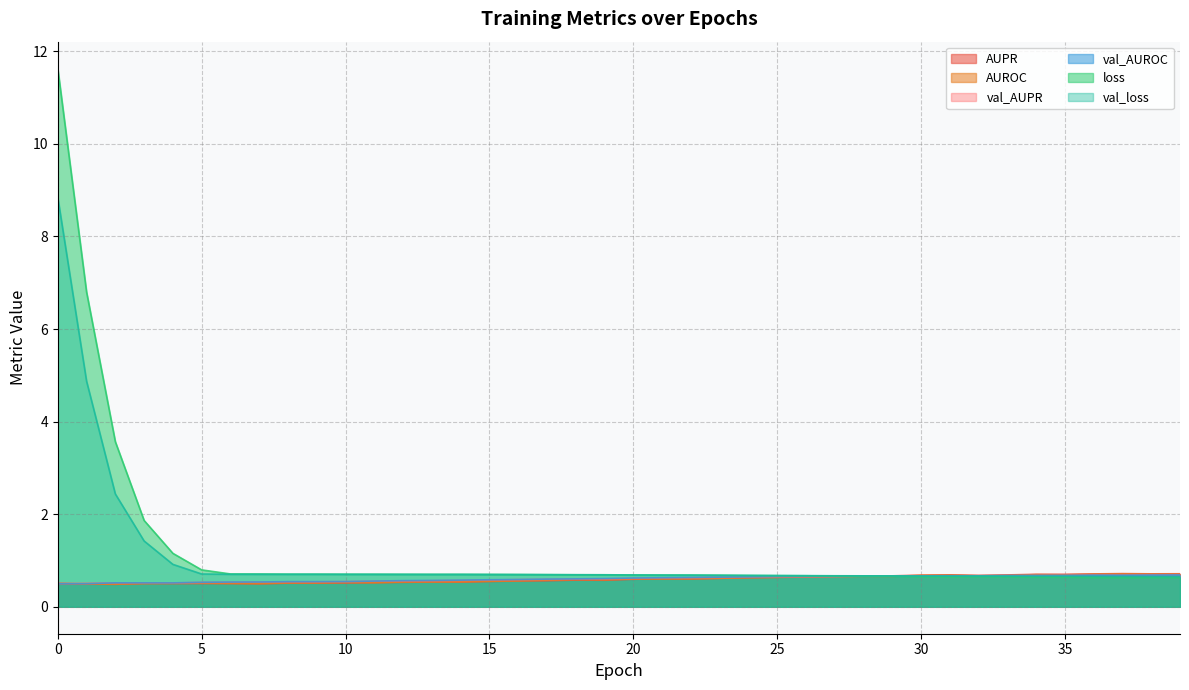

The value of AUROC at 16 is 0.9. True or false?

False